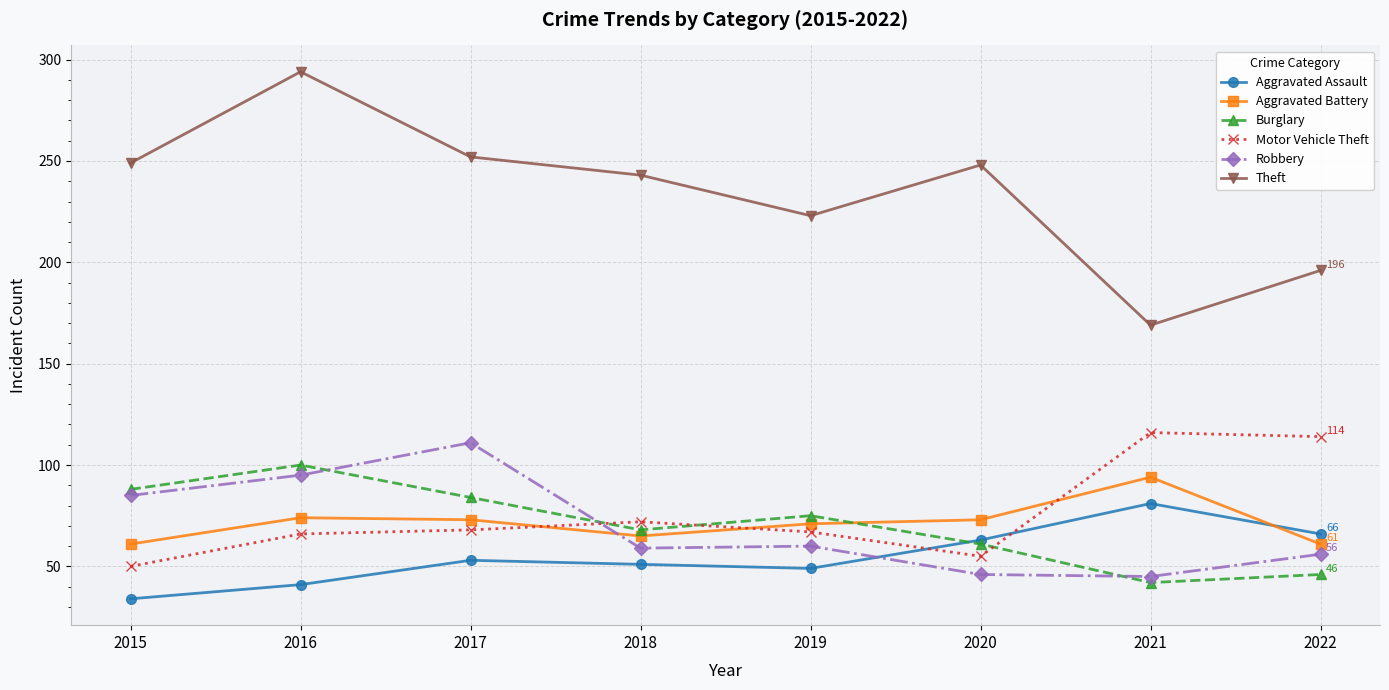

Which series has the widest spread of values?

Theft